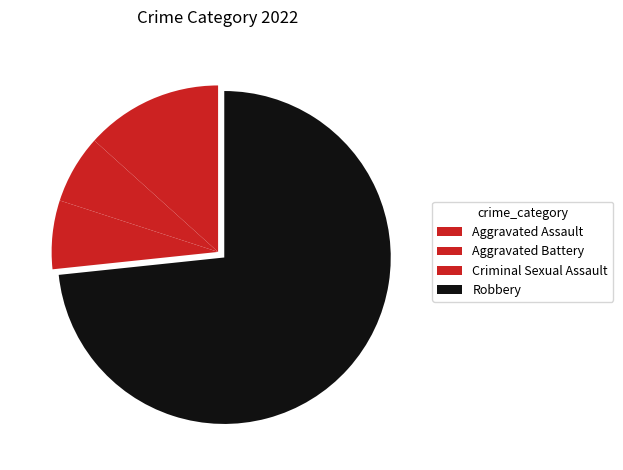

Which slice is the largest?

Robbery